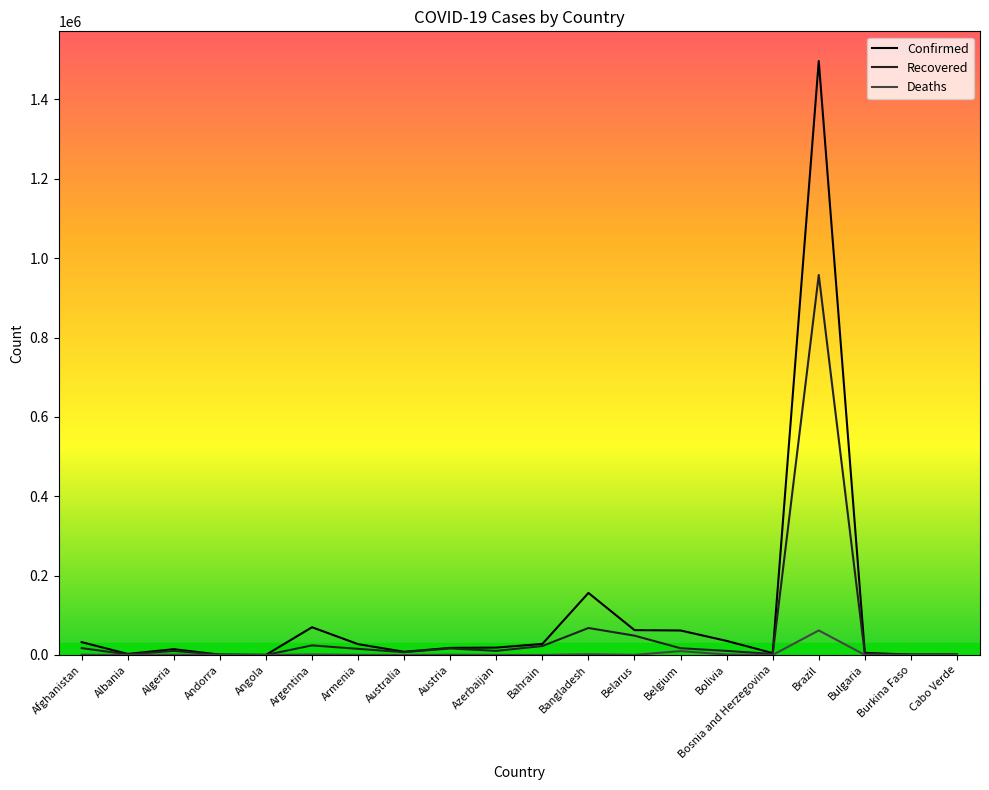

Rank the series by their average value, from lowest to highest.

Deaths, Recovered, Confirmed